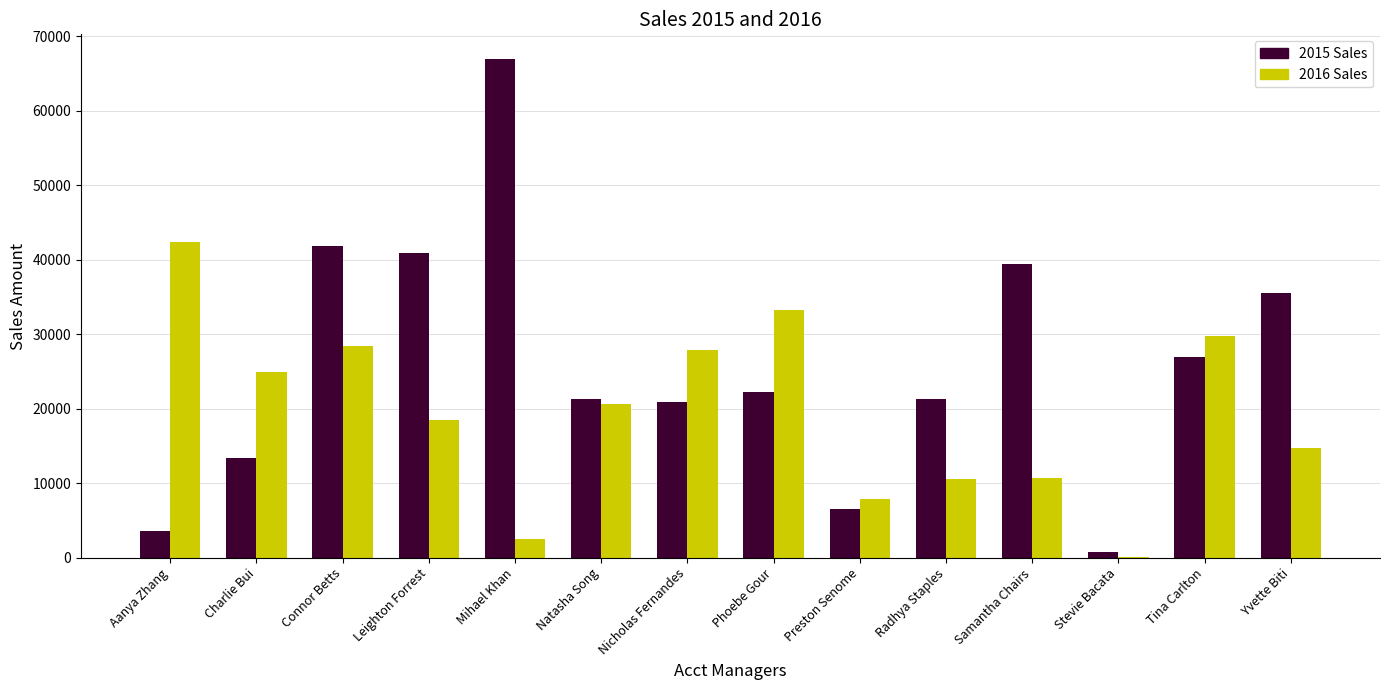

What are all the series names shown in the legend?

2015 Sales, 2016 Sales